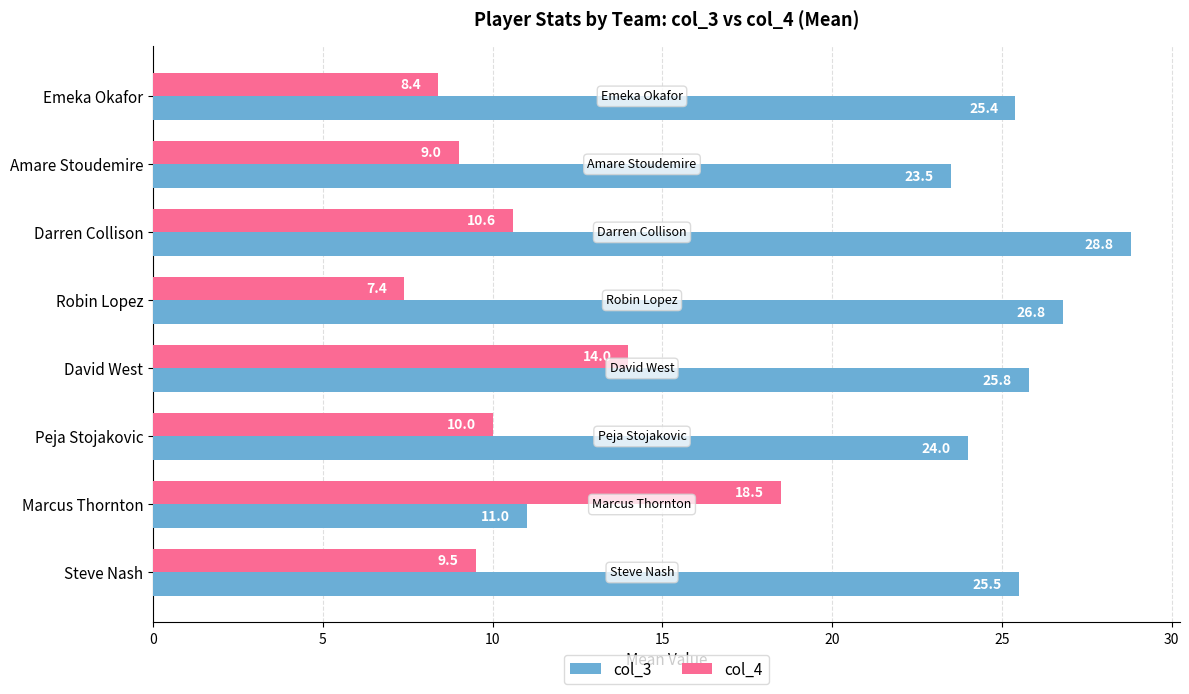

At which category is the sum across all series the highest?

David West